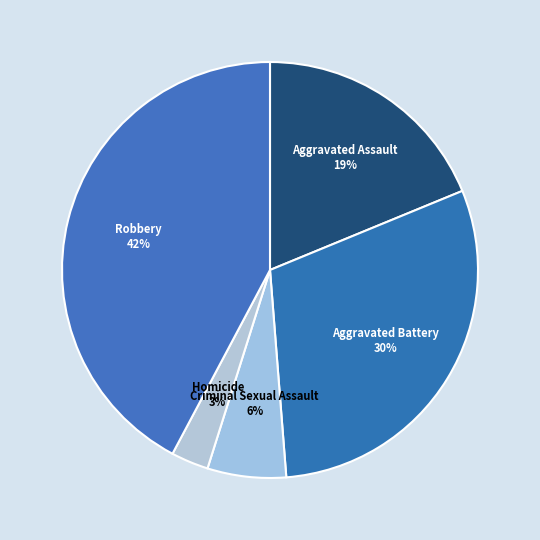

Is there any slice that represents more than half of the pie?

No